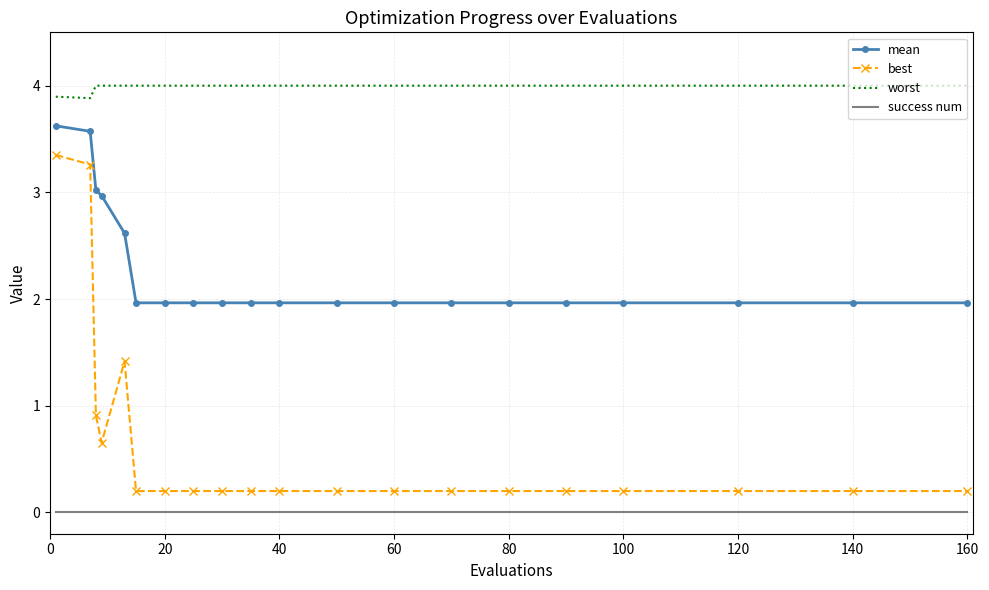

At how many categories does at least one series exceed 2?

20